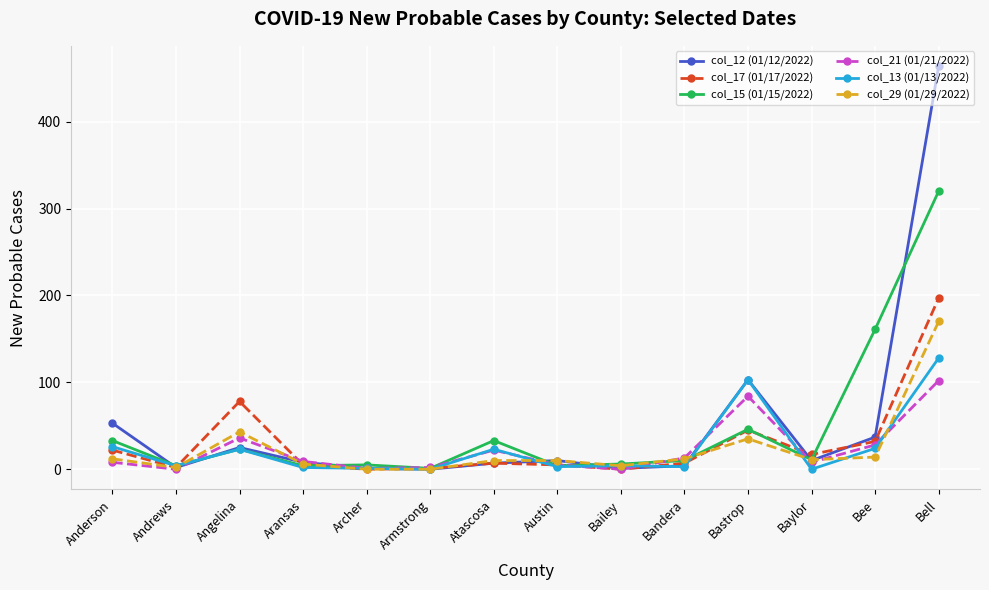

At which category is the sum across all series the highest?

Bell